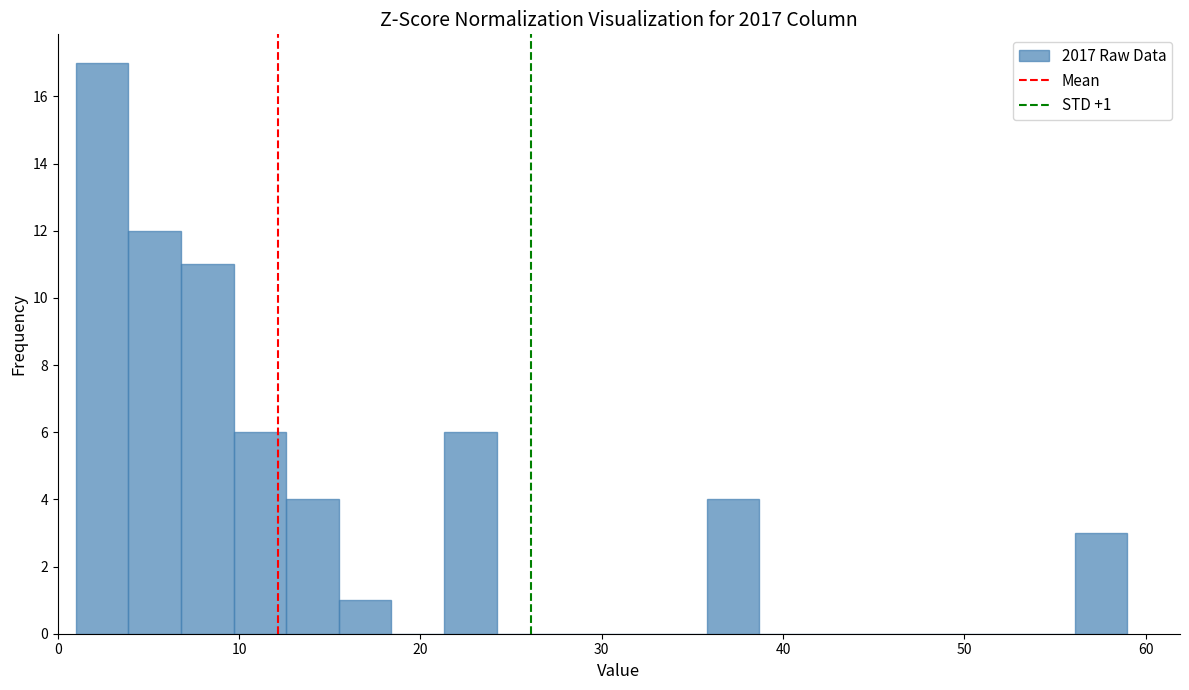

Around what value on the x-axis is the tallest bar? Give the approximate position of its centre, as read against the axis.

2